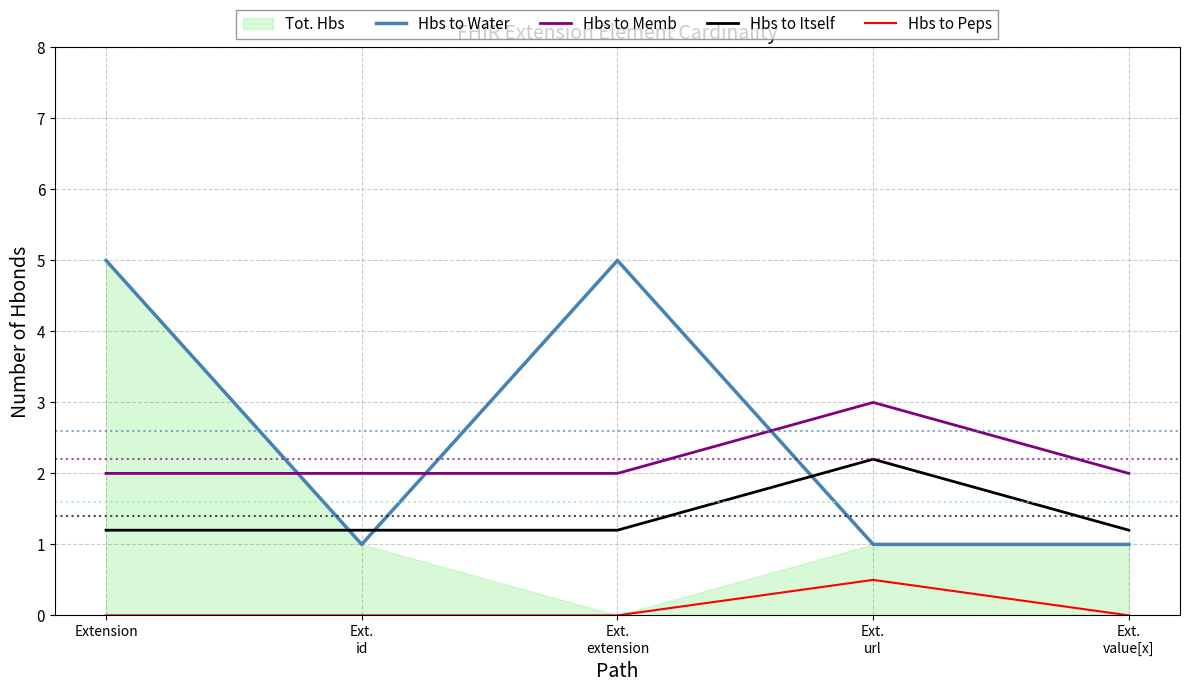

What is the difference between the Hbs to Water values at Ext.
value[x] and Extension?

4.0